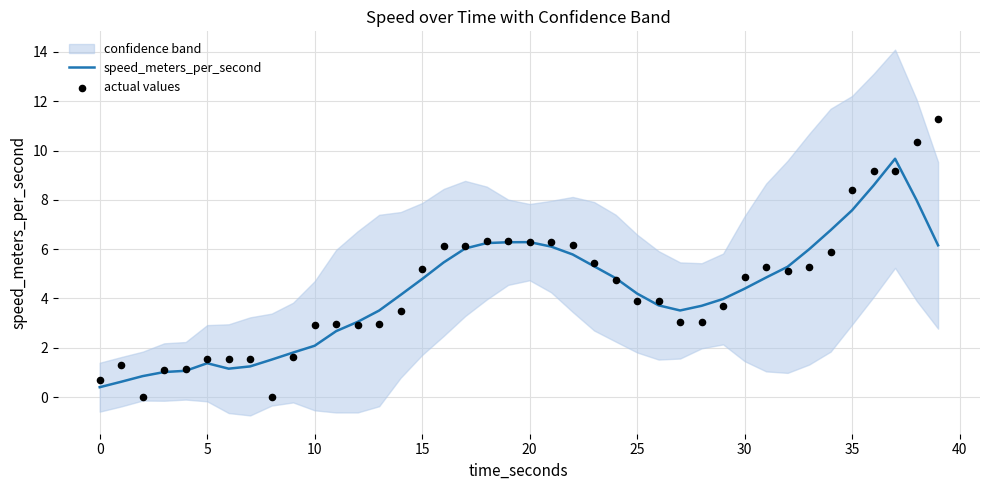

Which series has the largest total across all categories?

actual values